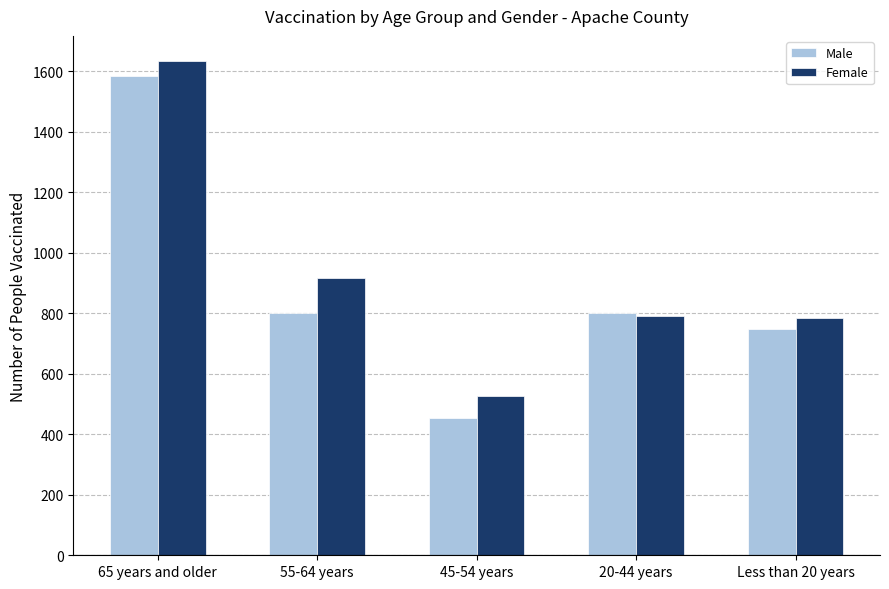

Reading left to right, extract all data points from this chart.

Male: 1584	801	454	801	749
Female: 1635	916	528	792	785